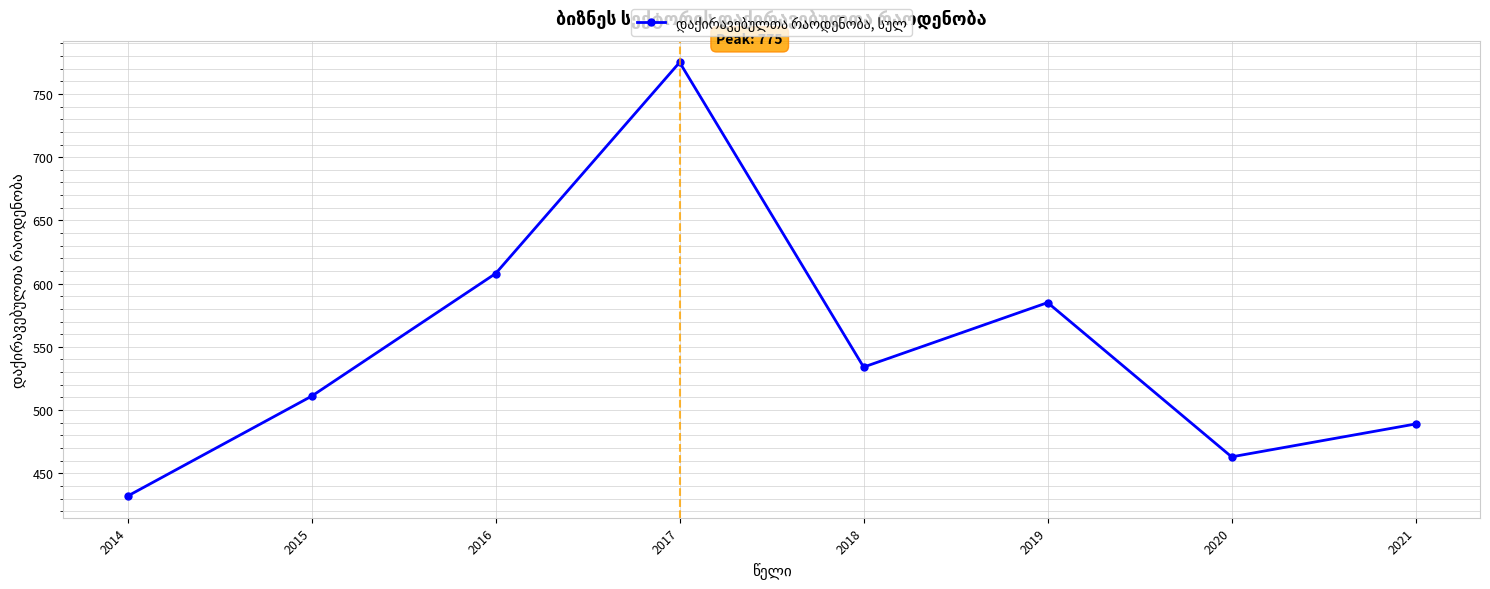

The chart shows a value of 1068 at 2017. True or false?

False